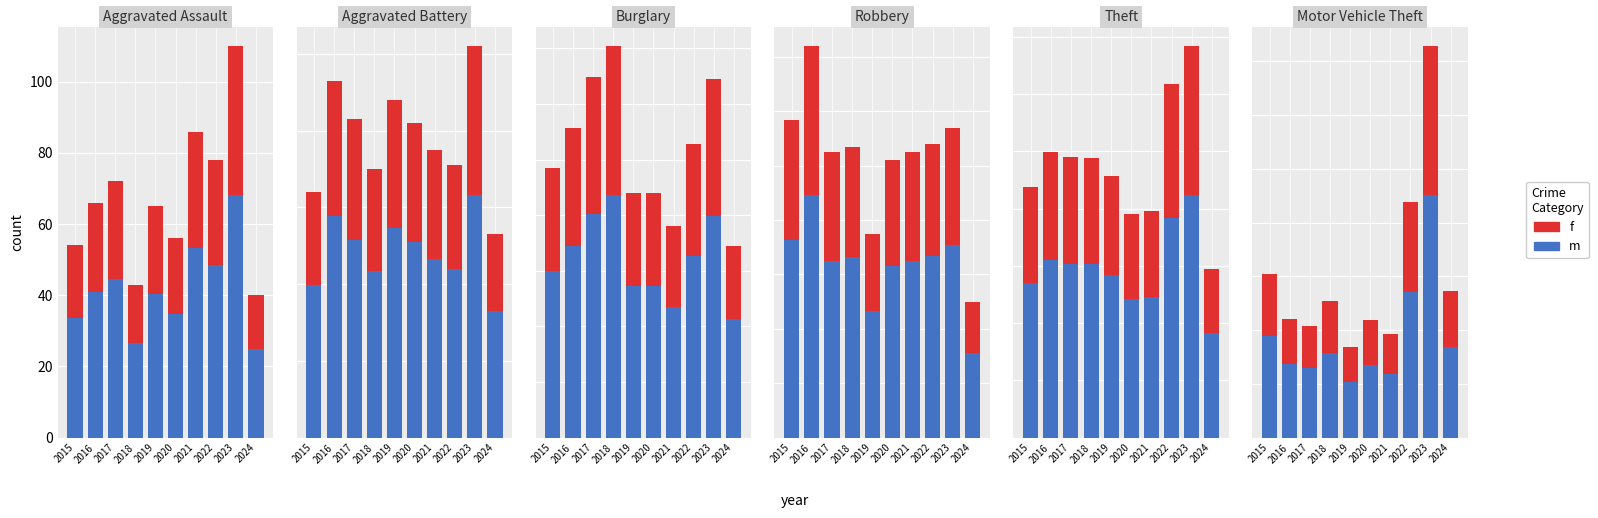

Rank the categories by f value from lowest to highest.

2019, 2021, 2017, 2020, 2016, 2018, 2024, 2015, 2022, 2023